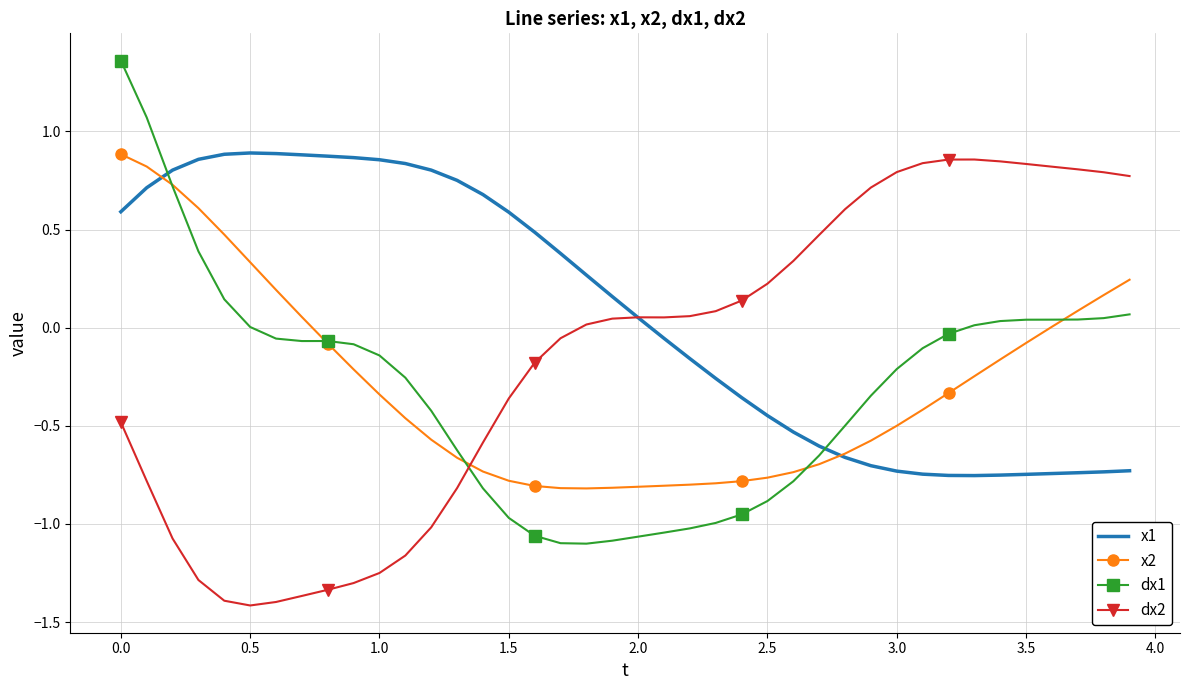

Which series has the largest total across all categories?

x1